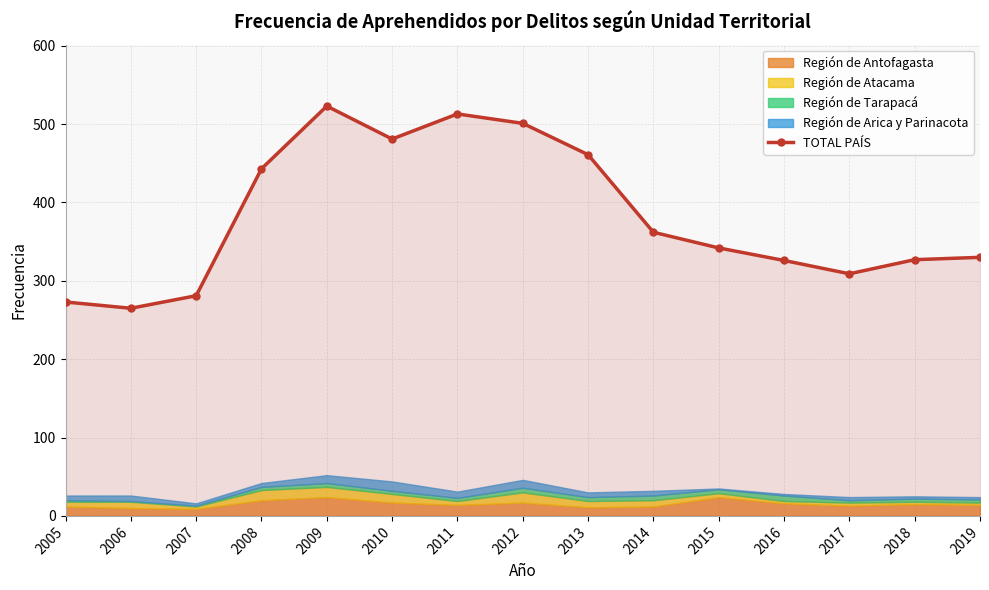

What is the difference between the second highest and minimum values?

248